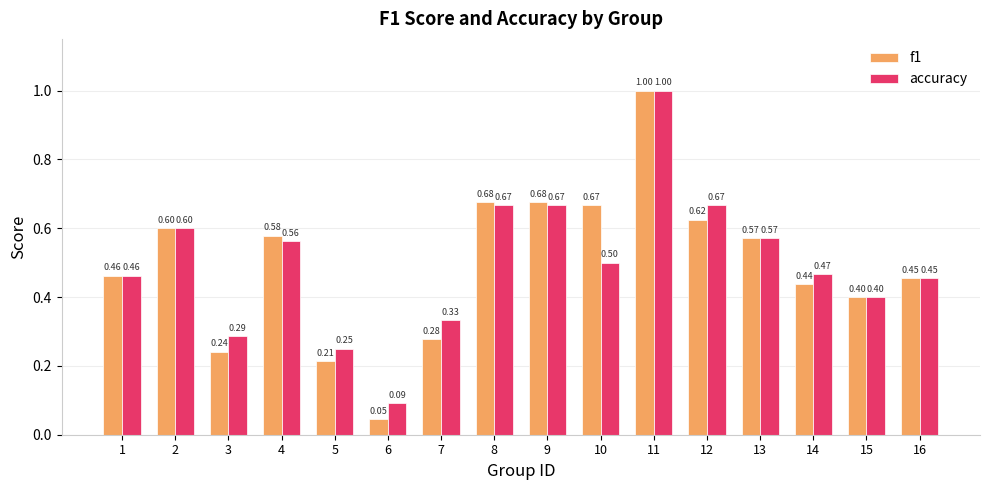

List the series in order of their overall mean, highest first.

accuracy, f1